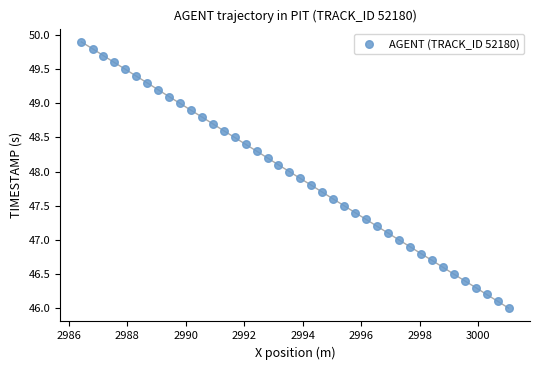

What is the range of Y values (max minus min)?

3.9